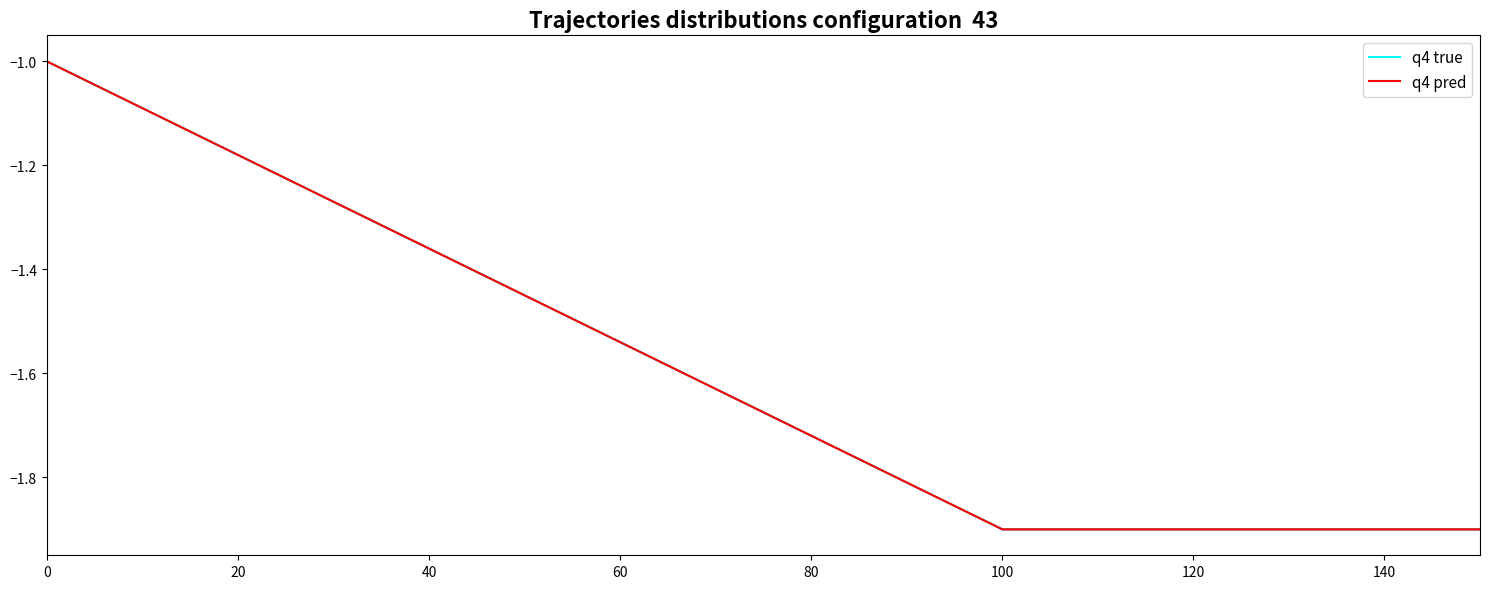

How many interior local valleys does the q4 true series have?

1